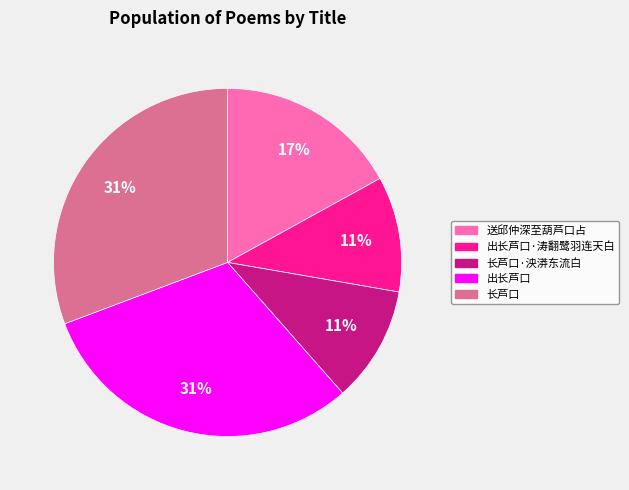

Combined, do 送邱仲深至葫芦口占 and 出长芦口·涛翻鹭羽连天白 account for over 50%?

No